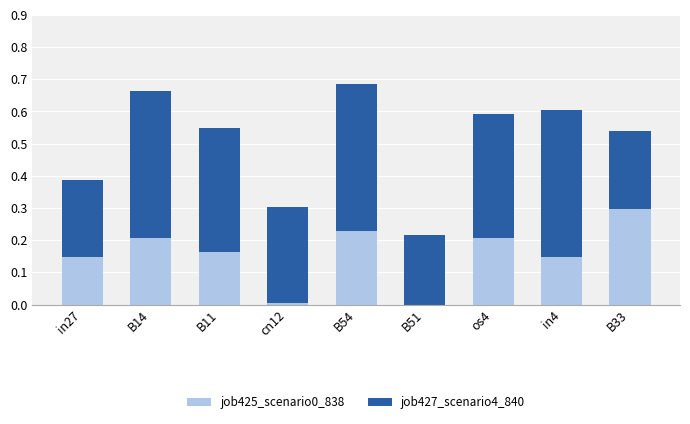

Does the chart contain stacked bars?

Yes